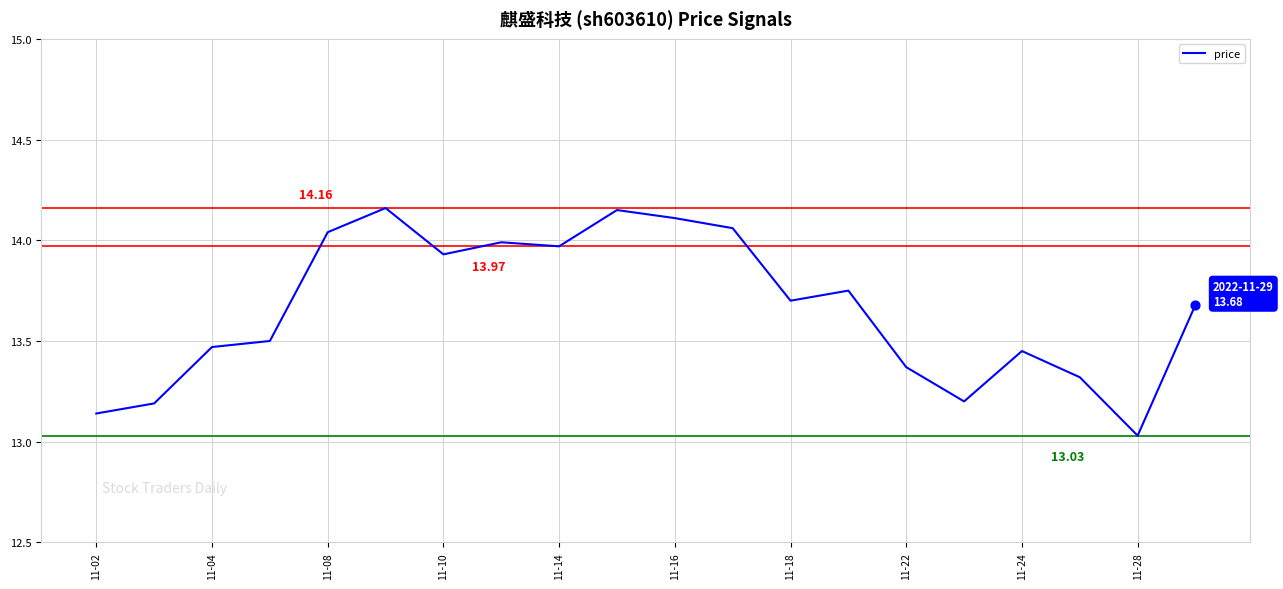

What is the difference between the maximum and minimum values?

1.1